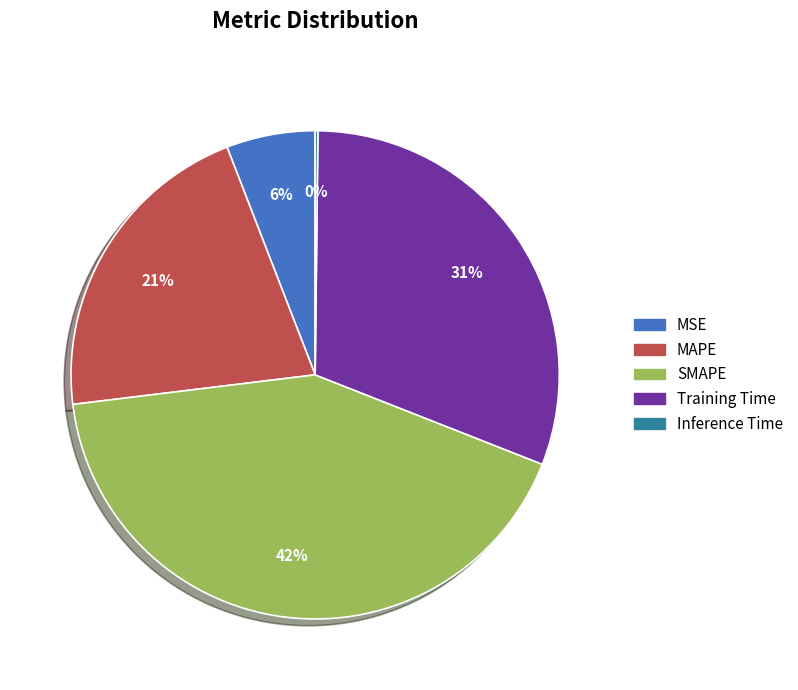

What is the ratio of the value at MAPE to the value at SMAPE?

0.5